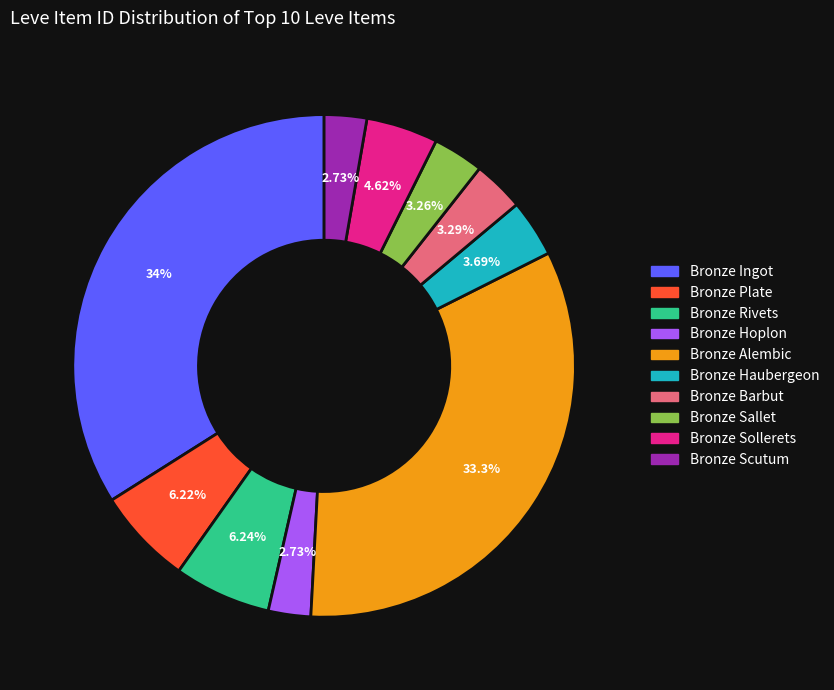

To the nearest percent, what portion does Bronze Scutum represent?

3%